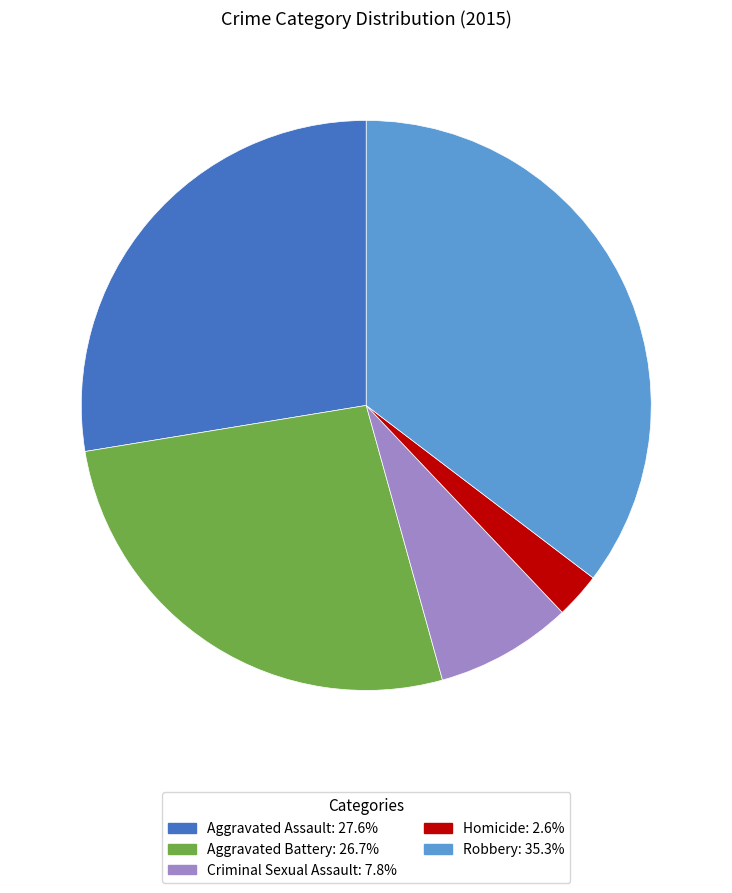

How many segments does this pie chart have?

5